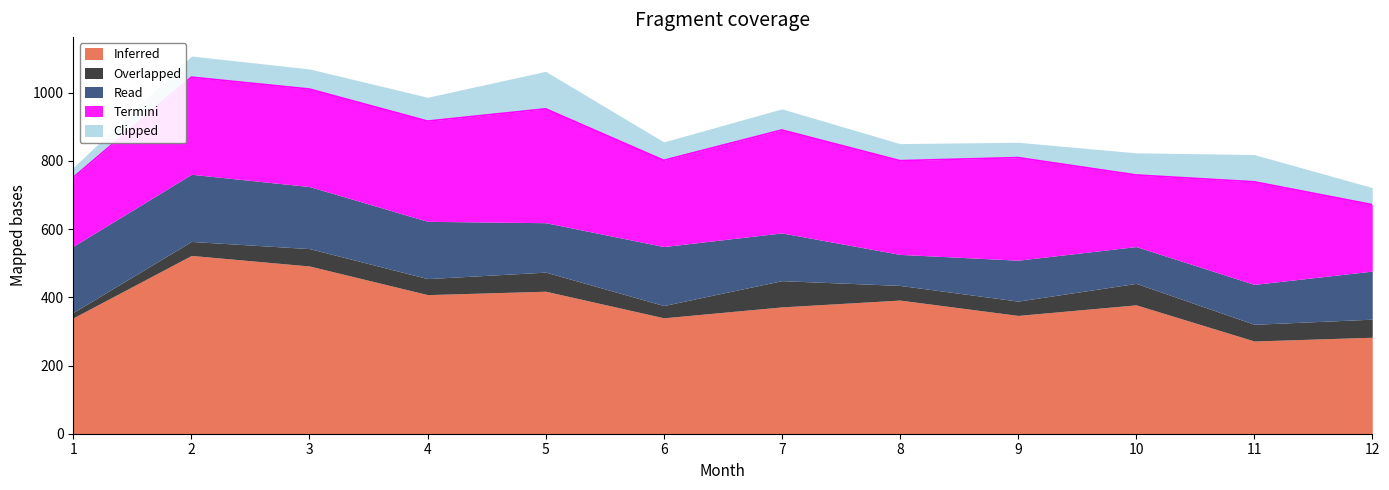

The Clipped series shows 63 at 9. True or false?

False